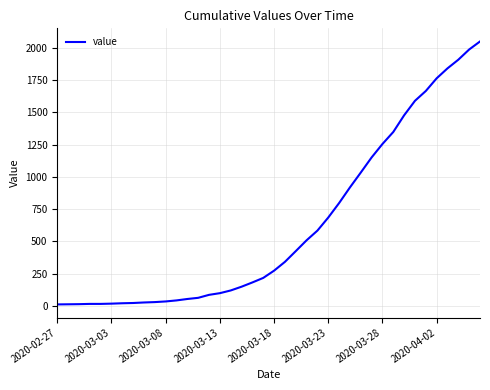

What is the maximum value shown in the chart?

2047